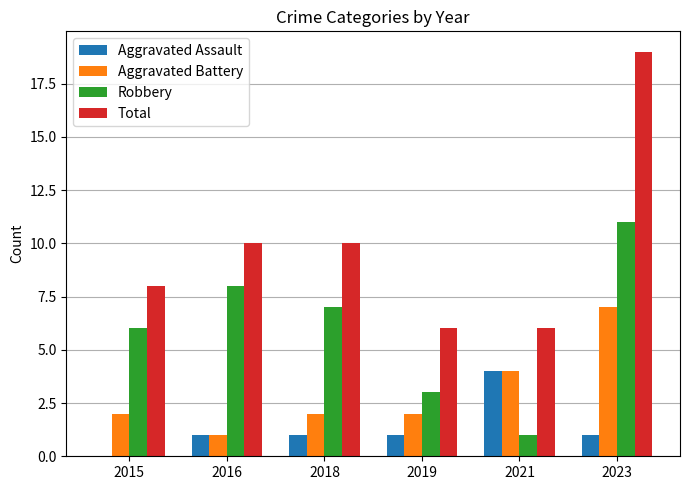

Is it true that Robbery equals 3 at 2019?

True